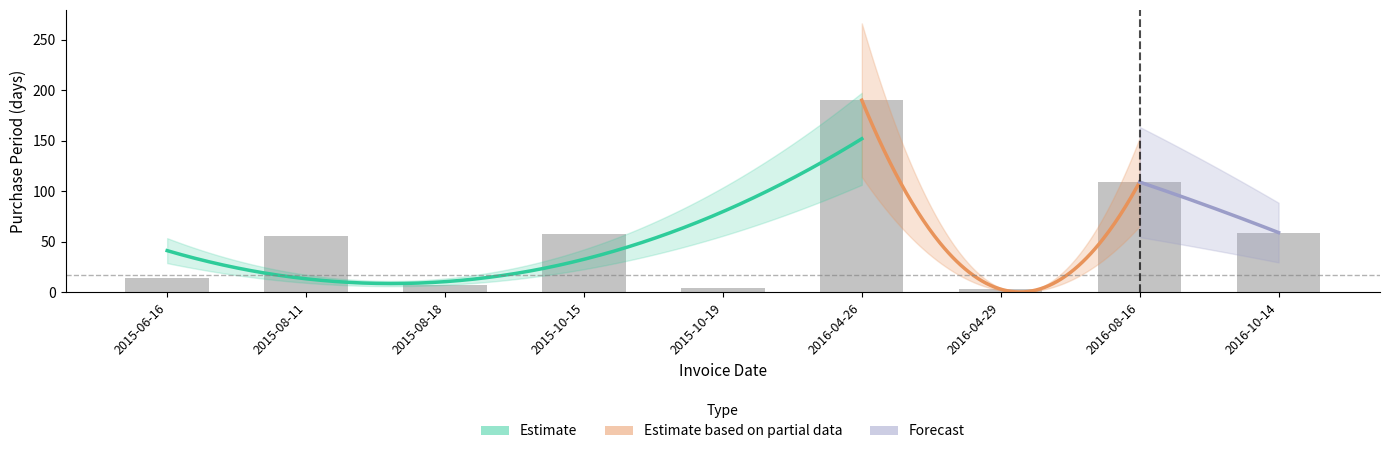

What is the average value?

56